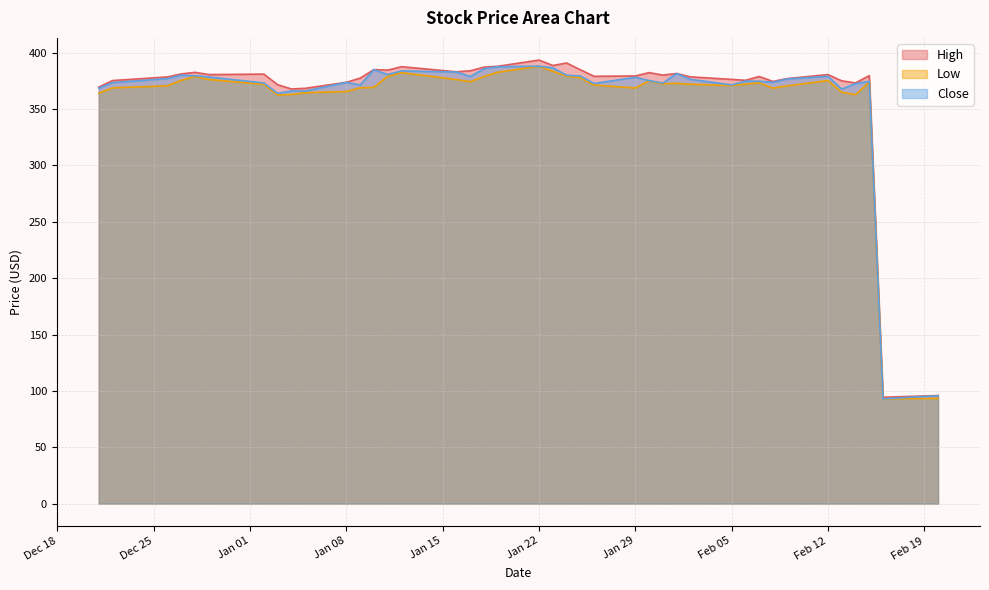

Which series changed the most between 2024-01-19 and 2024-02-06?

Close